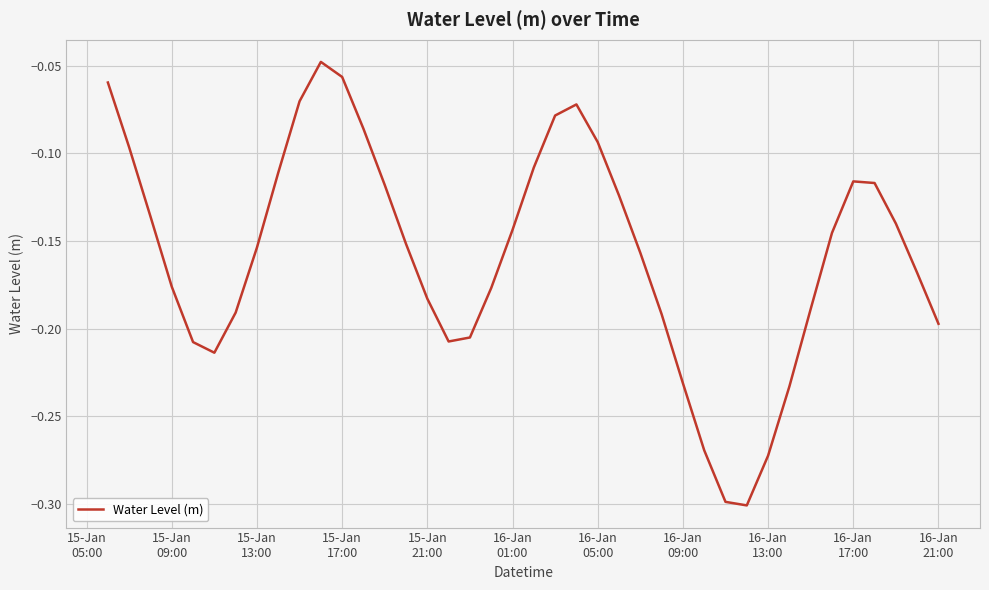

What is the difference between the maximum and minimum values?

0.3